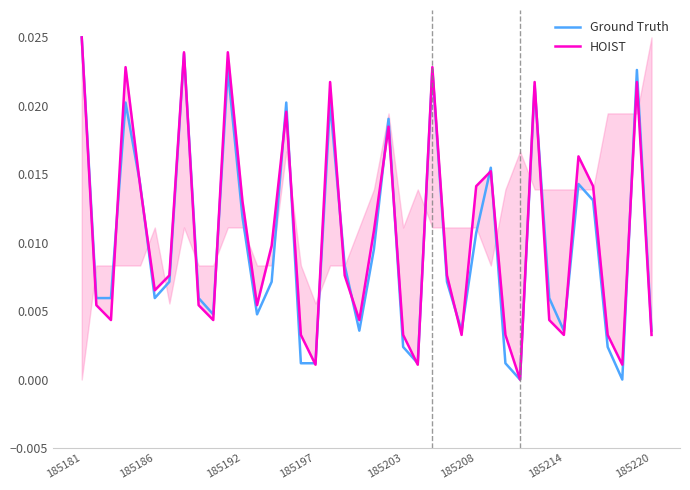

Between 21 and 37, which is larger?

21